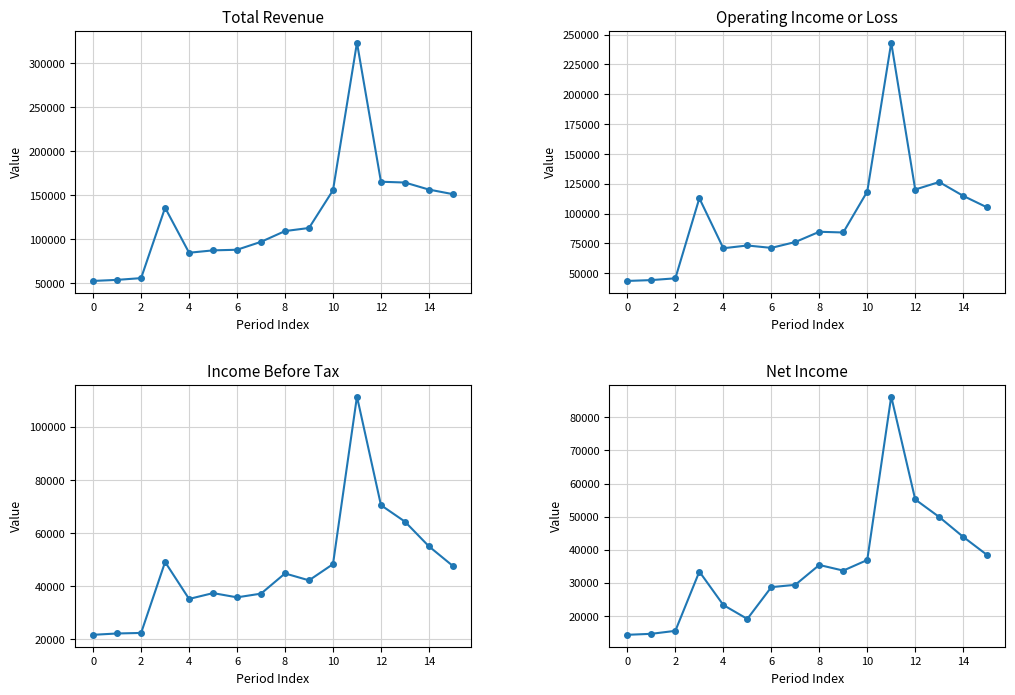

Reading left to right, what are all the values shown in this chart?

Total Revenue: 52700	53900	55900	135800	84700	87400	88100	97100	109300	112800	155600	323200	165300	164400	156400	151200
Operating Income or Loss: 43600	44300	45800	112900	71000	73300	71300	76200	84800	84200	118500	243300	120200	126500	114900	105200
Income Before Tax: 21700	22200	22400	49100	35200	37400	35800	37200	44800	42200	48300	111400	70500	64300	55000	47600
Net Income: 14300	14600	15500	33400	23300	19100	28700	29400	35400	33700	36900	86300	55200	49900	43900	38400